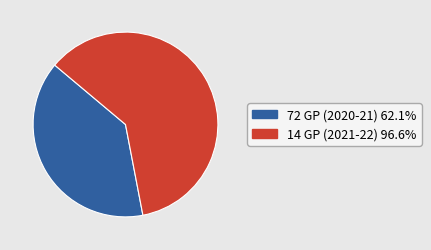

Which has a higher value, 14 GP (2021-22) or 72 GP (2020-21)?

14 GP (2021-22)